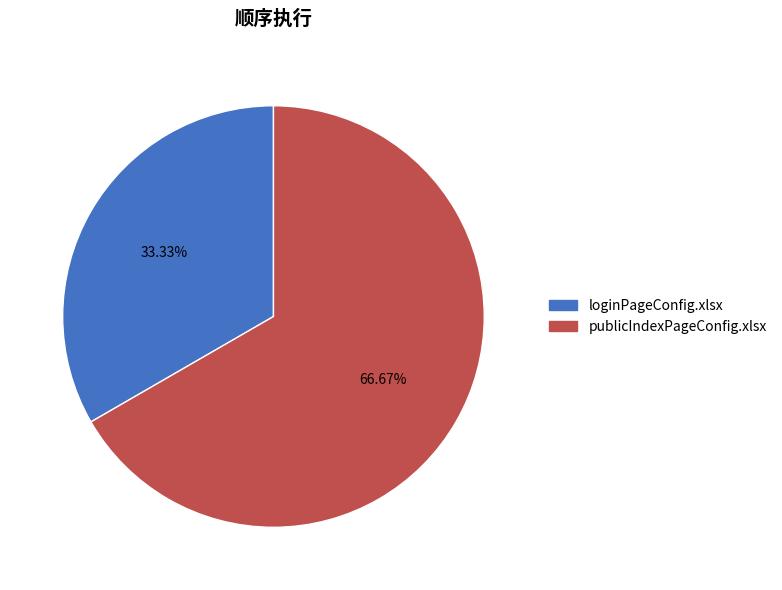

To the nearest percent, what portion does loginPageConfig.xlsx represent?

33%